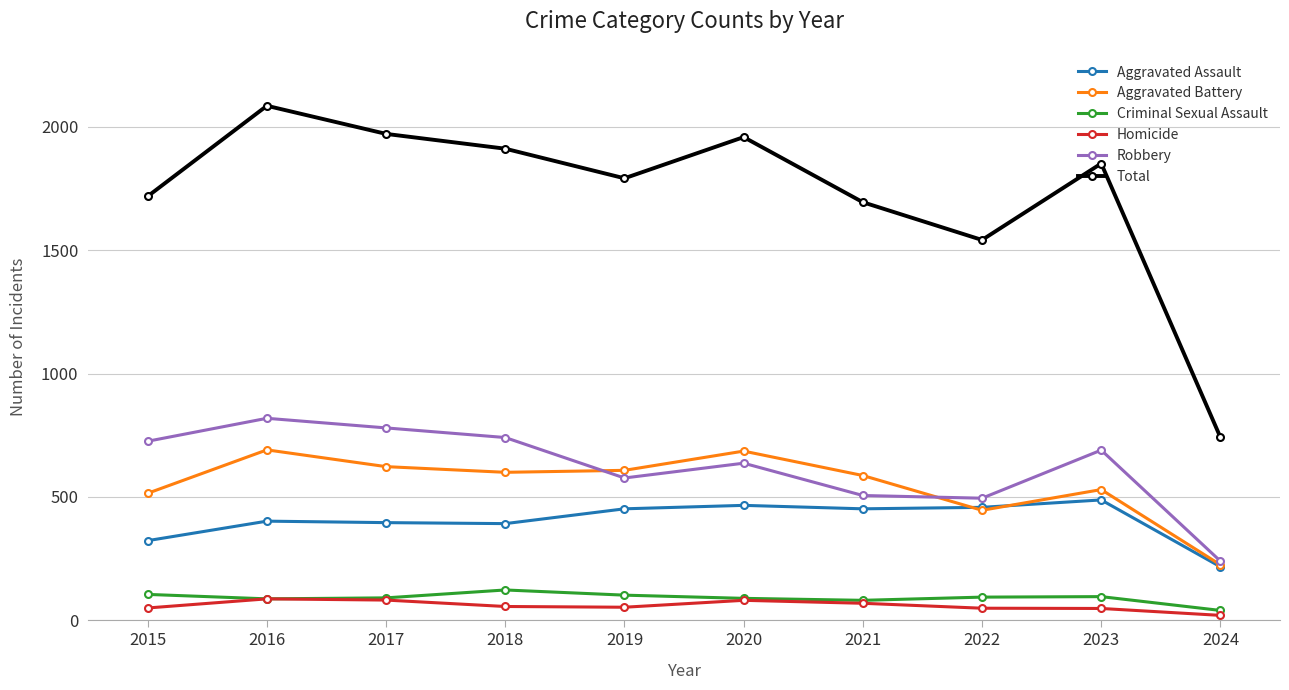

True or false: Total has more than 1 points higher than both neighbors.

True